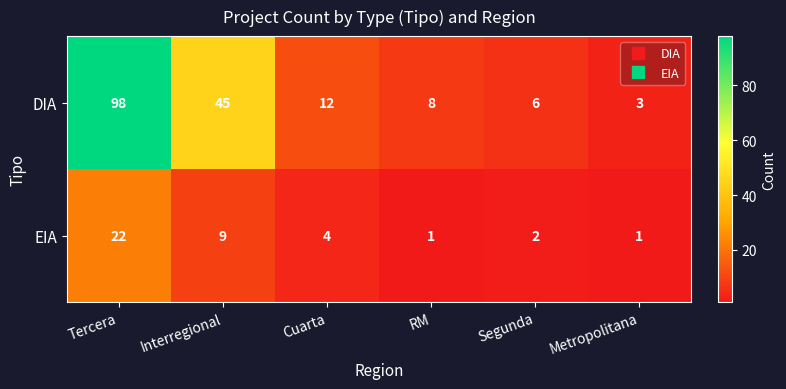

Reading left to right, what are all the values shown in this chart?

DIA: 98	45	12	8	6	3
EIA: 22	9	4	1	2	1